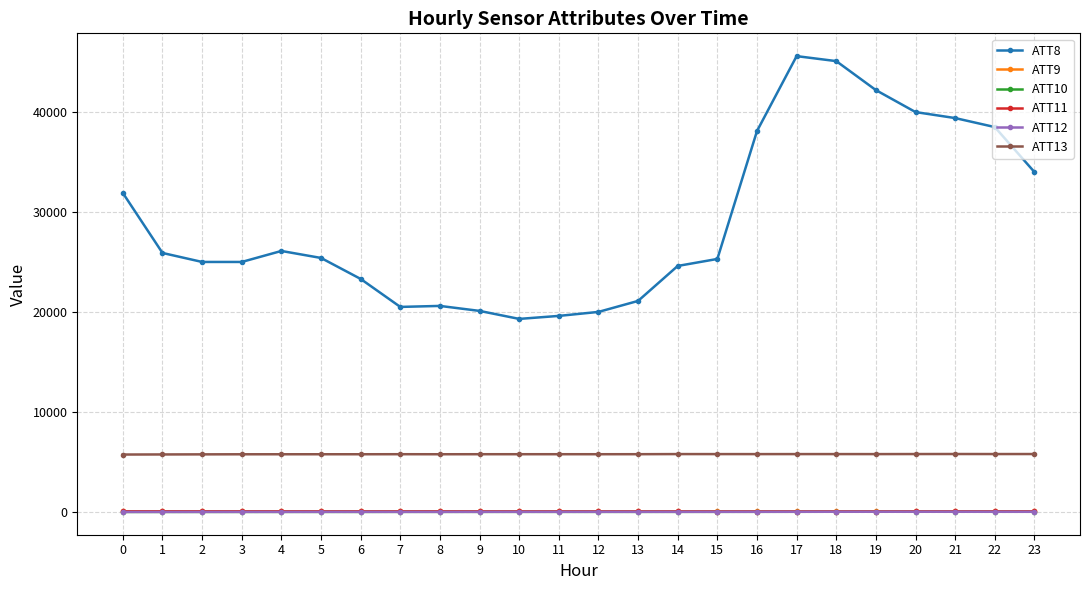

What is the sum of all ATT10 values?

-224.6